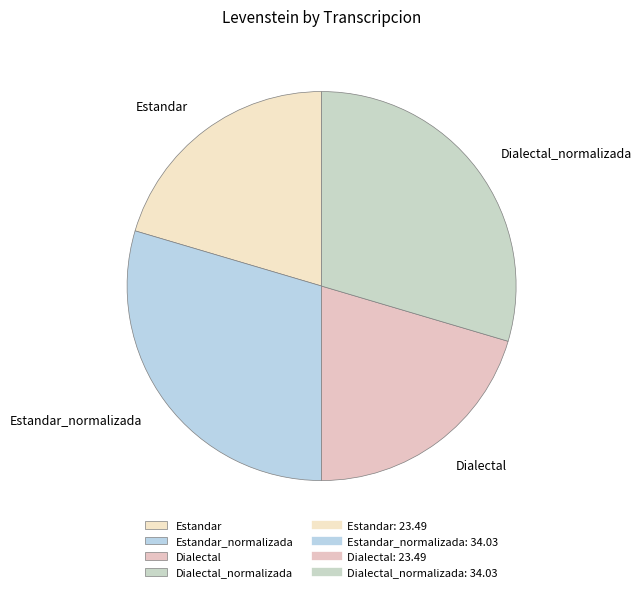

Approximately how many times larger is the value at Estandar_normalizada compared to Estandar?

1.4